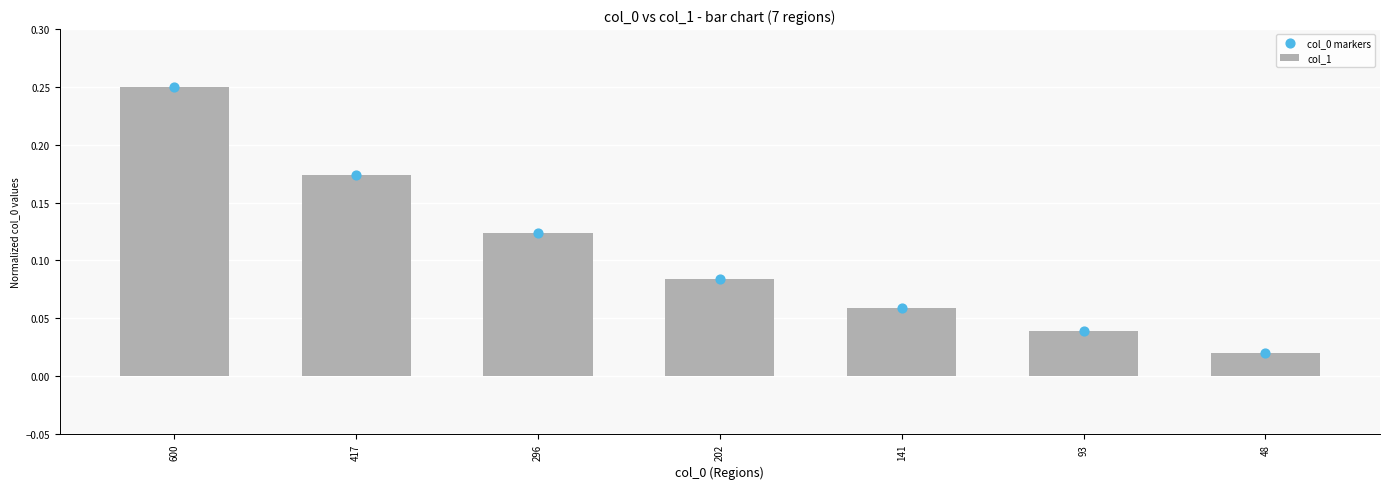

At how many categories does at least one series exceed 0?

7